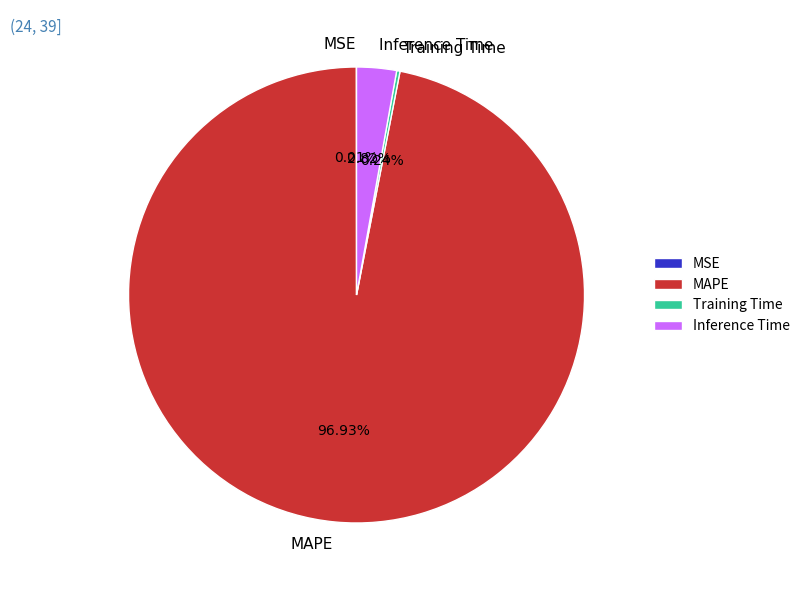

Combined, do Inference Time and MAPE account for over 50%?

Yes